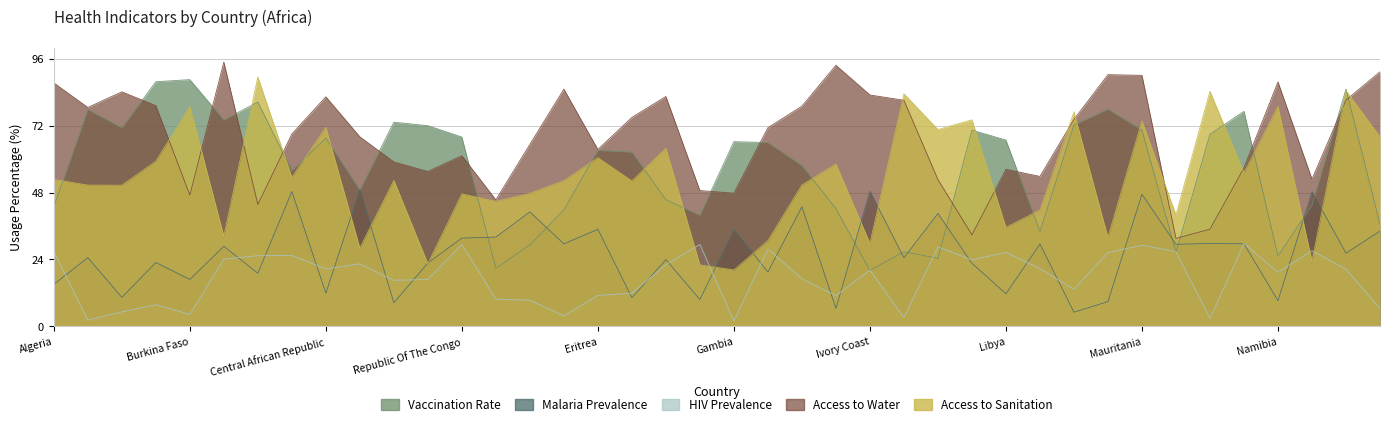

What is the lowest value of the malaria_prevalence series?

5.1